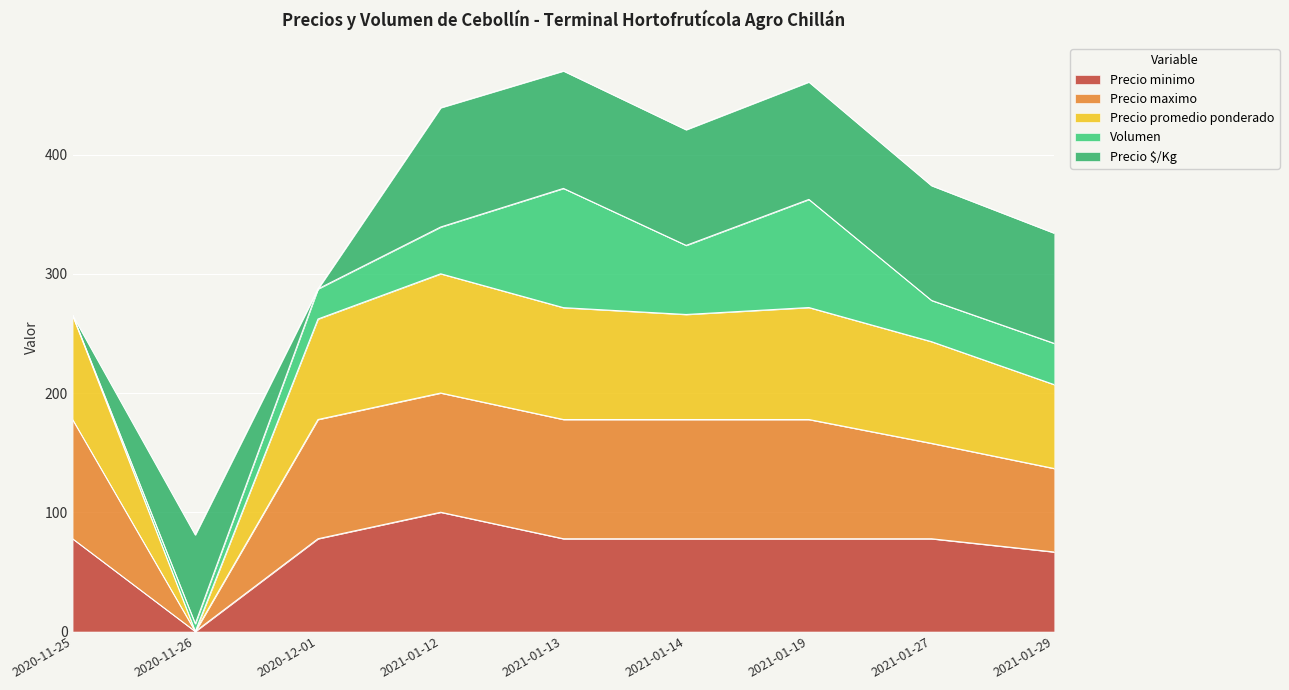

At which label does Precio minimo reach its peak?

2021-01-12